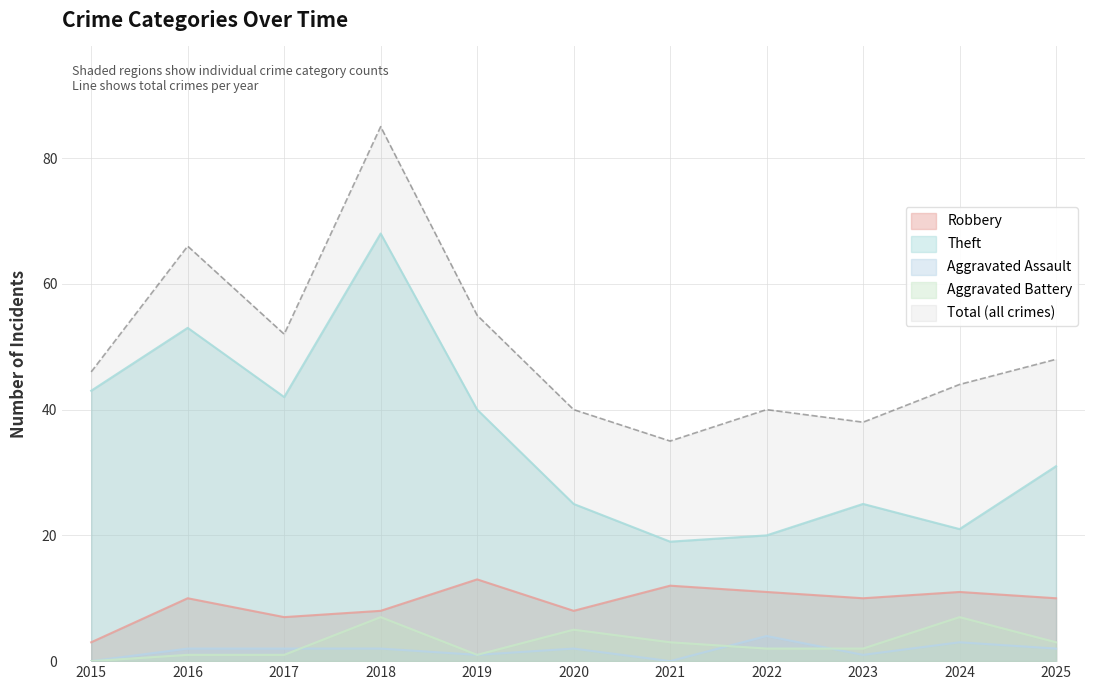

True or false: Aggravated Assault and Theft cross at least once.

False